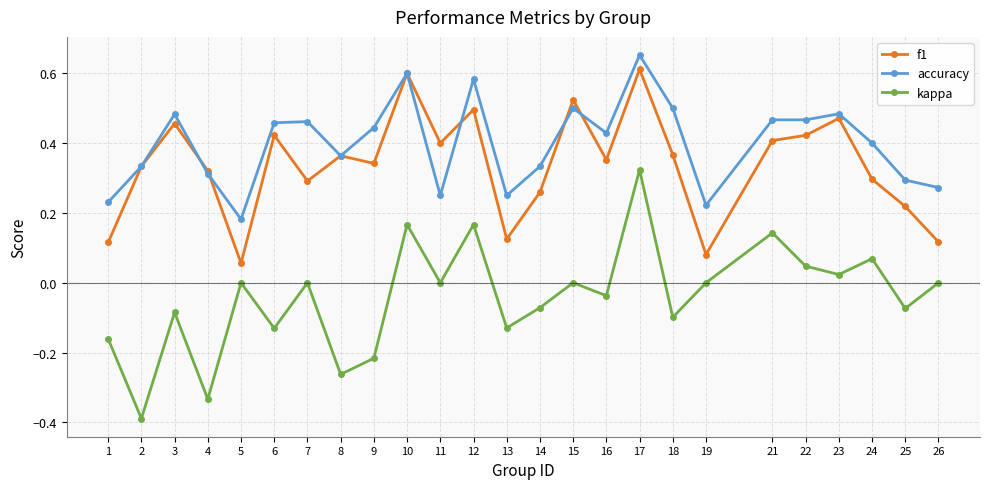

True or false: kappa and f1 intersect in this chart.

False